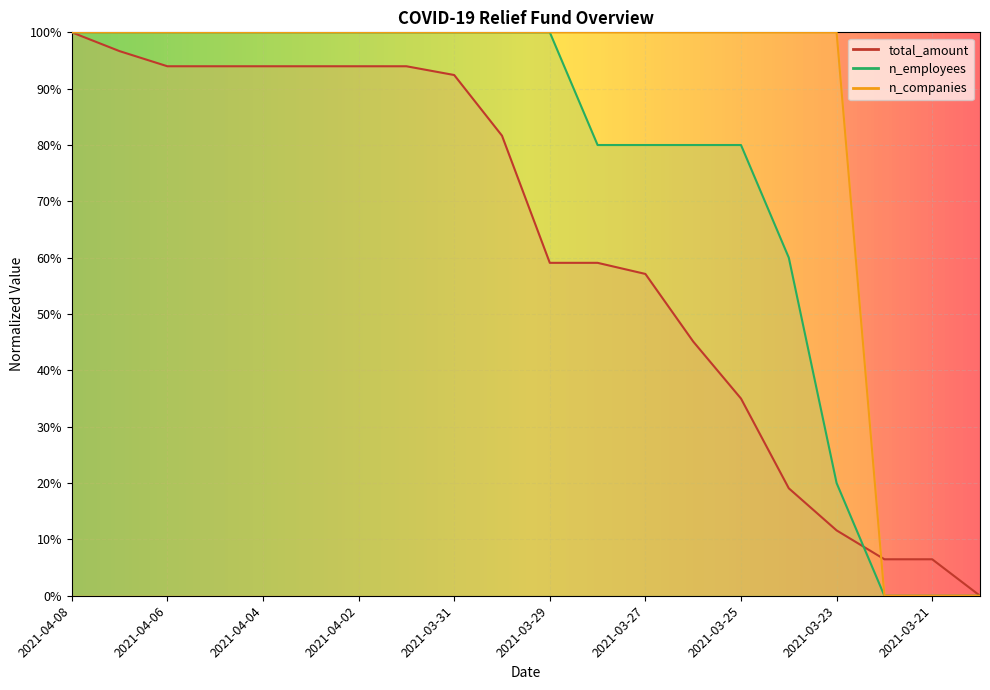

How many data points in total_amount are above 81?

10